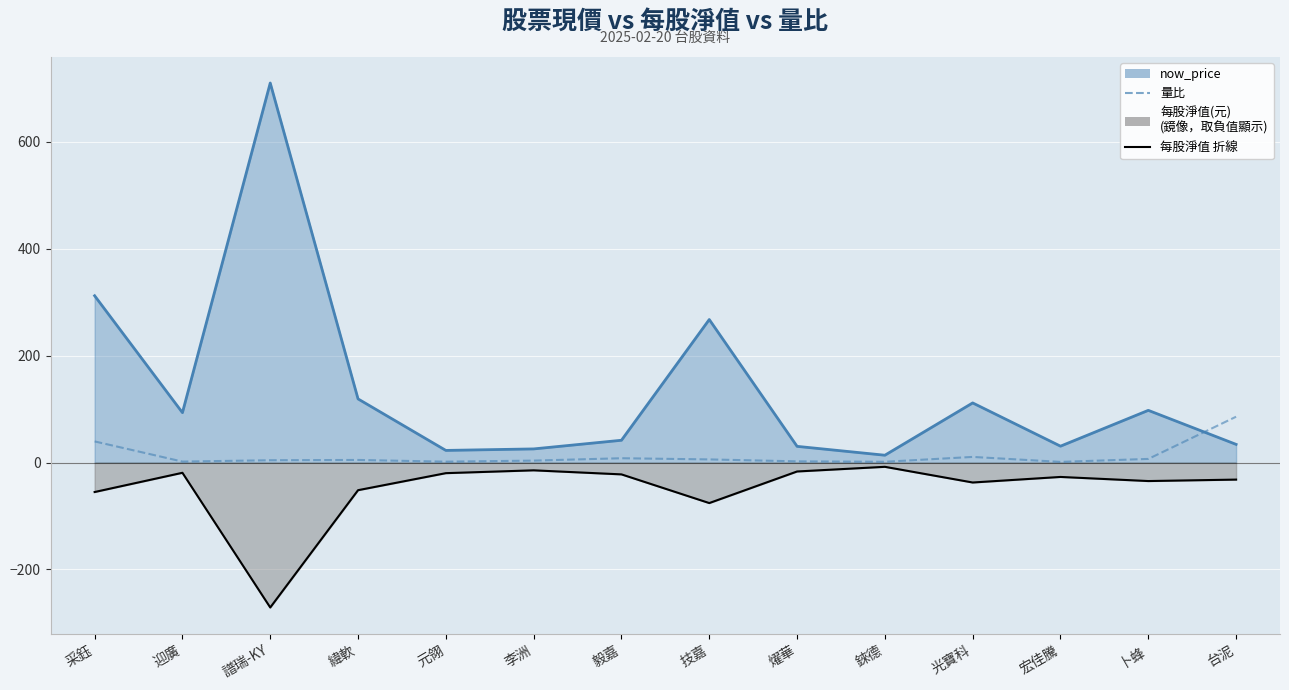

What position from the right is 迎廣?

13